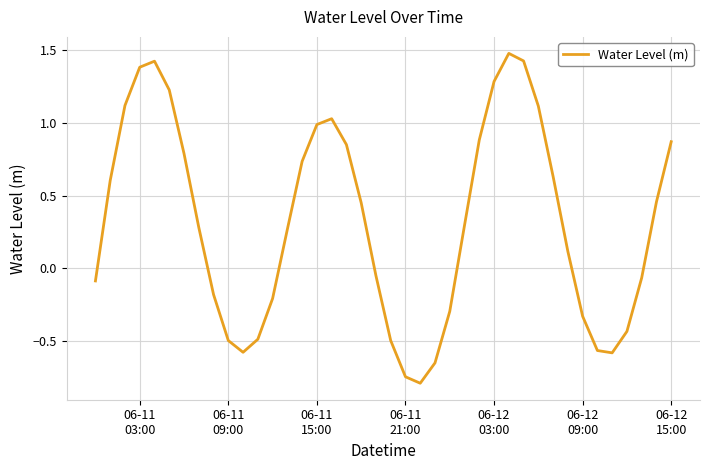

What is the difference between the maximum and minimum values?

2.3